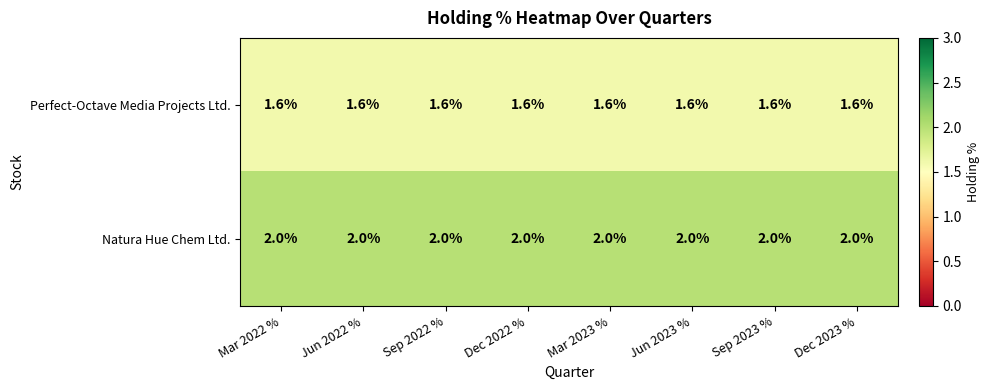

At how many categories does at least one series exceed 1?

8